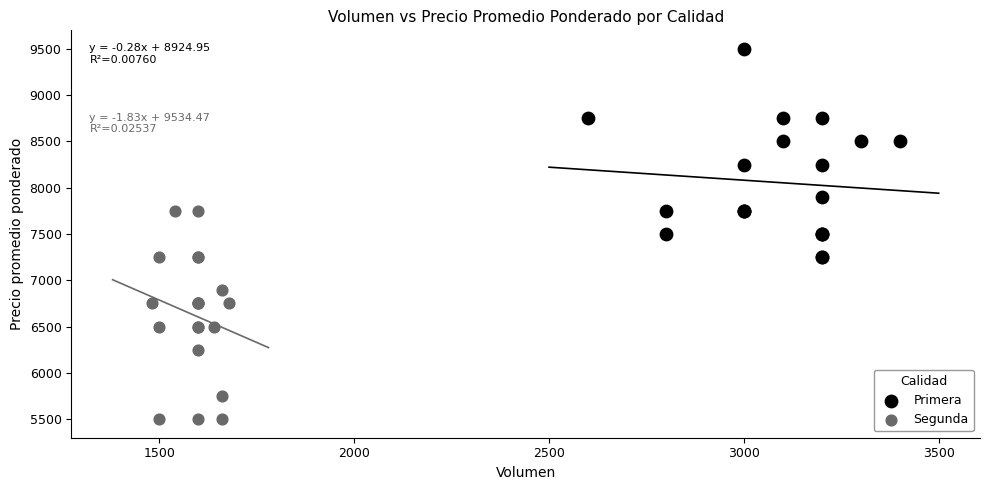

Which series contains the lowest Y value?

Segunda